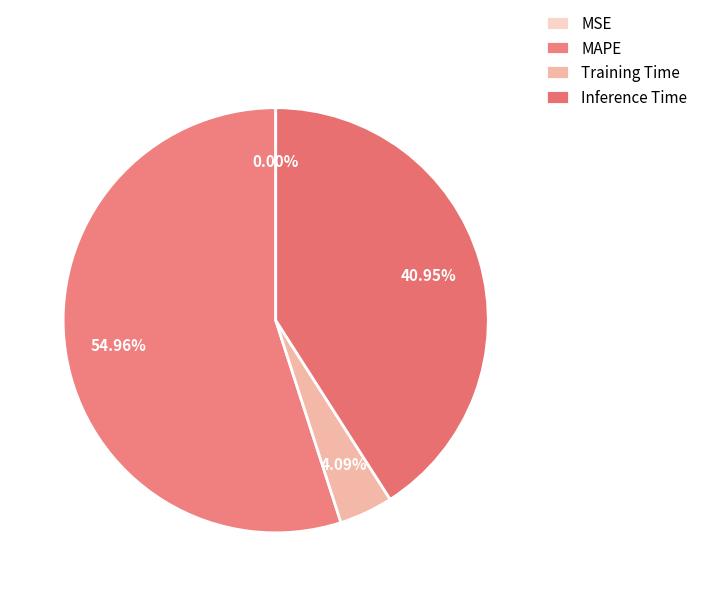

Rank the categories by value from highest to lowest.

MAPE, Inference Time, Training Time, MSE